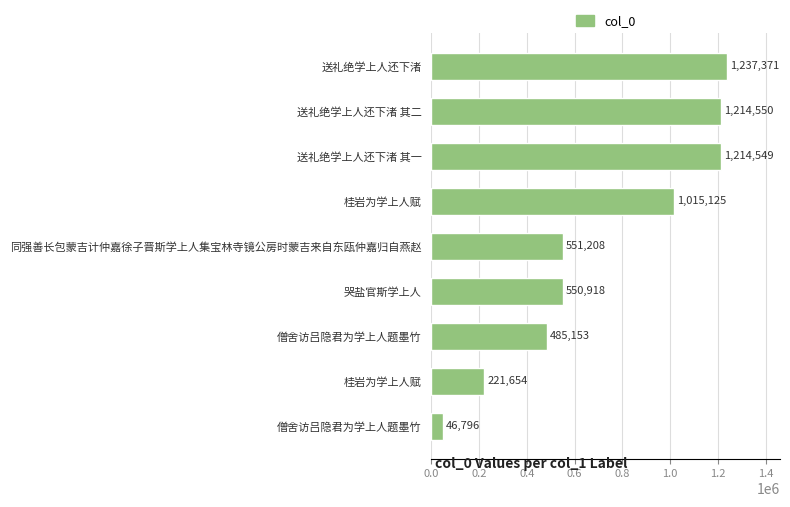

Count the number of categories in the chart.

9